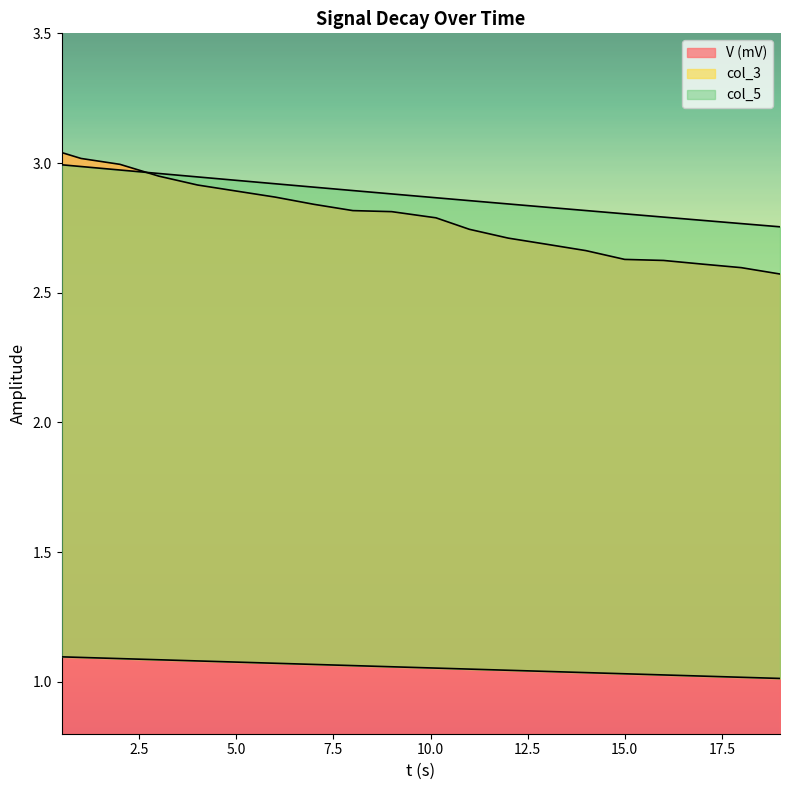

Is it true that V (mV) equals 0.8 at 15.0?

False